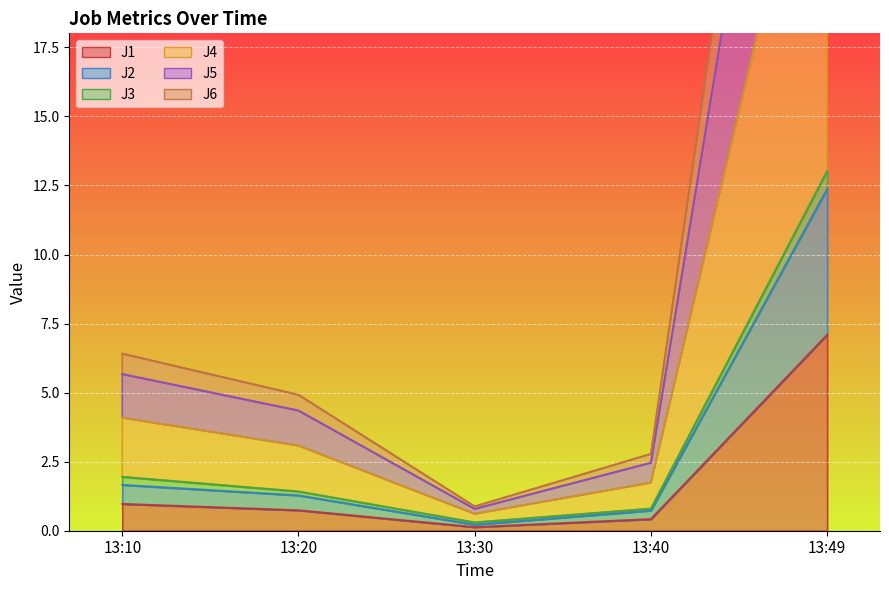

At which category does the chart reach its peak across all series?

13:49